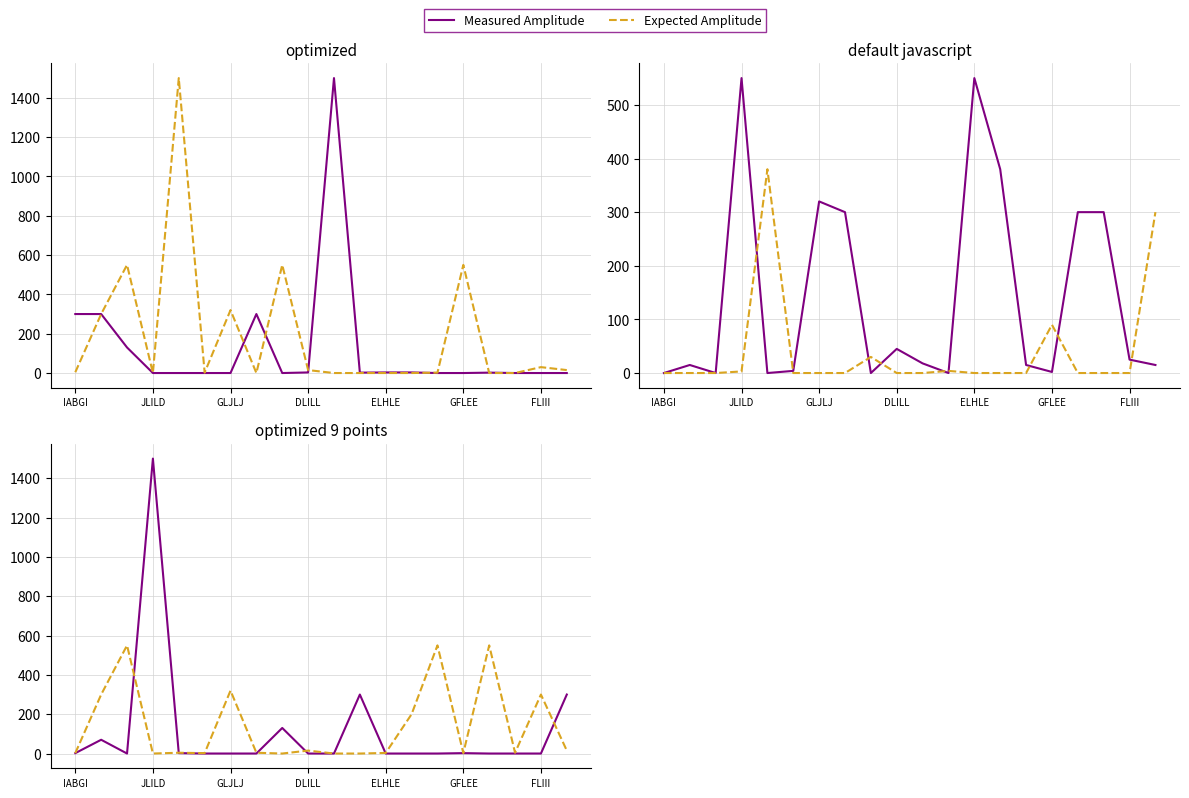

Which category has the lowest value in the Expected Amplitude series?

JLILD